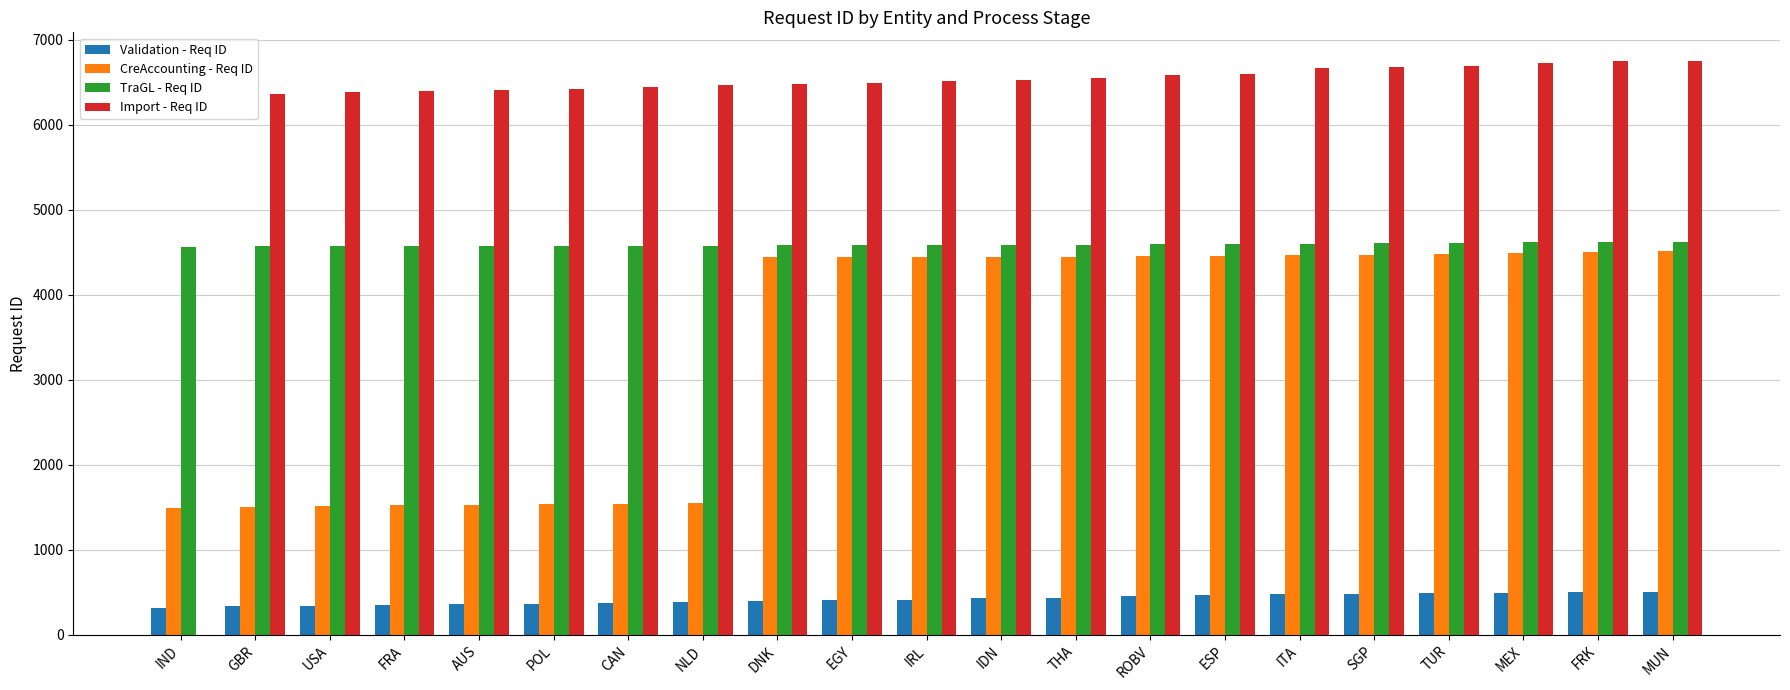

Is the value of TraGL - Req ID at AUS greater than the value of Import - Req ID at IDN?

No